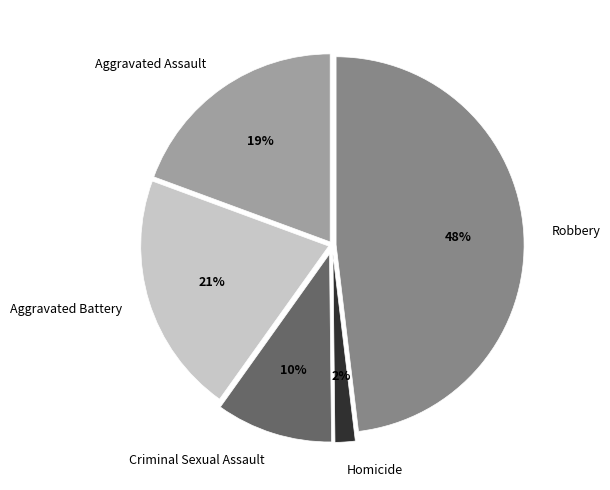

How many segments does this pie chart have?

5